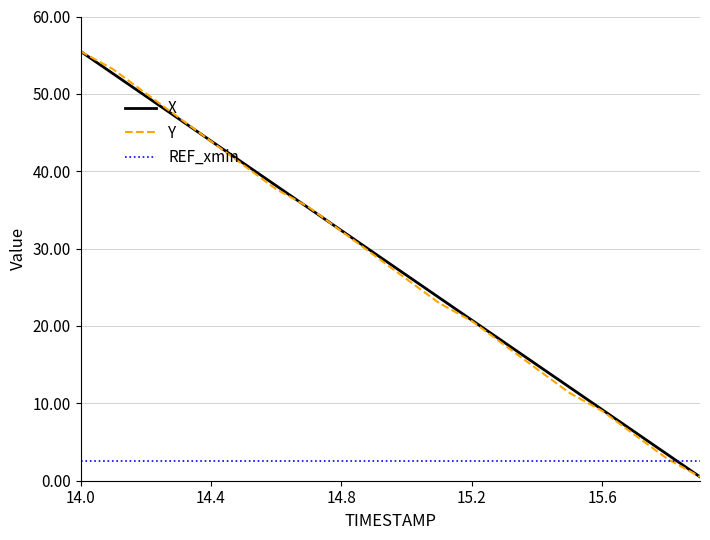

How many lines are shown in the chart?

3